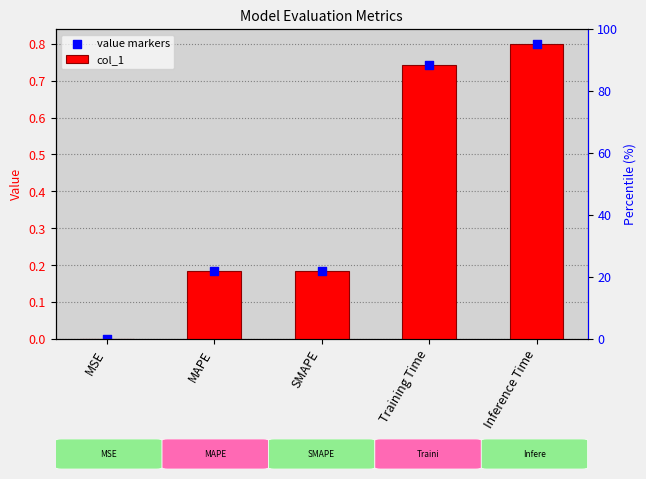

Which series has the largest total across all categories?

col_1